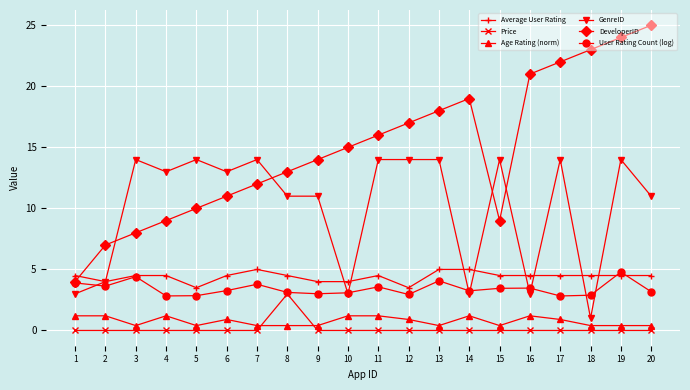

True or false: DeveloperID and Price cross at least once.

False